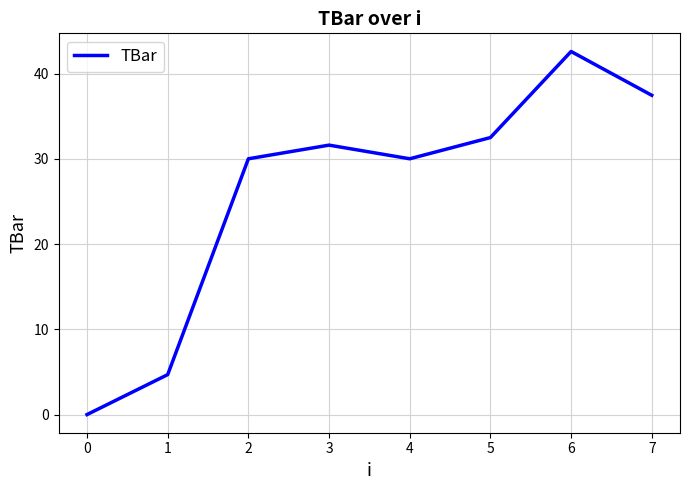

What is the approximate value at 5?

32.5